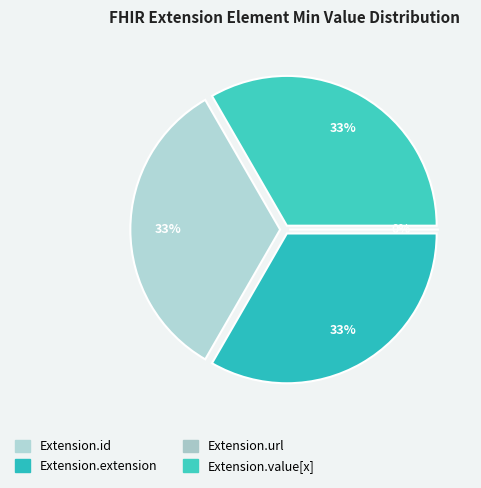

Is the sum of Extension.extension and Extension.url greater than half?

No